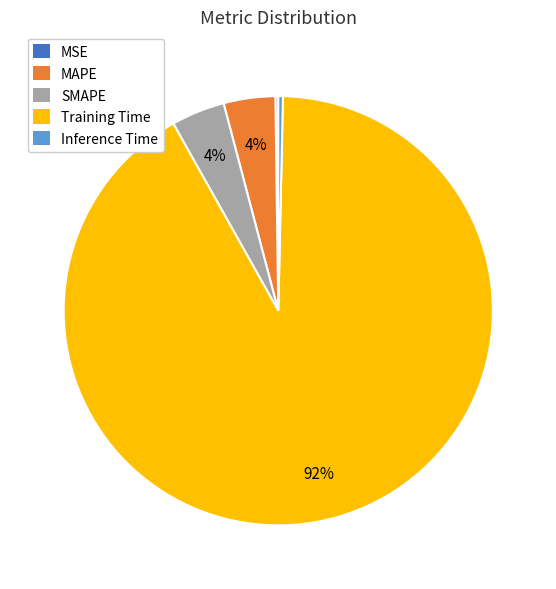

Do Inference Time and Training Time together represent more than half of the pie?

Yes